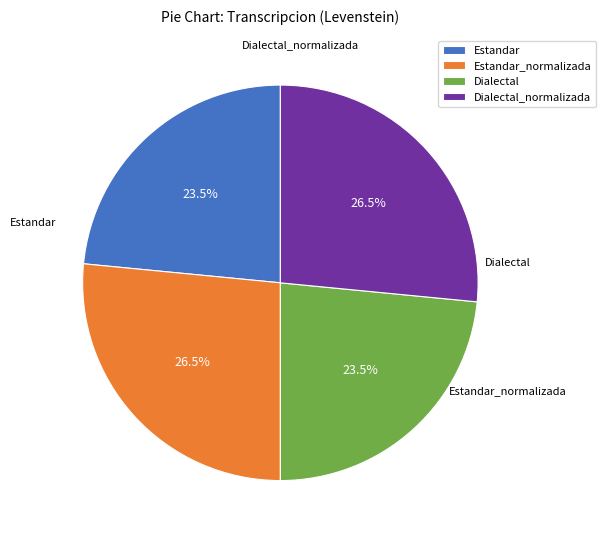

Is the sum of Dialectal and Estandar greater than half?

No